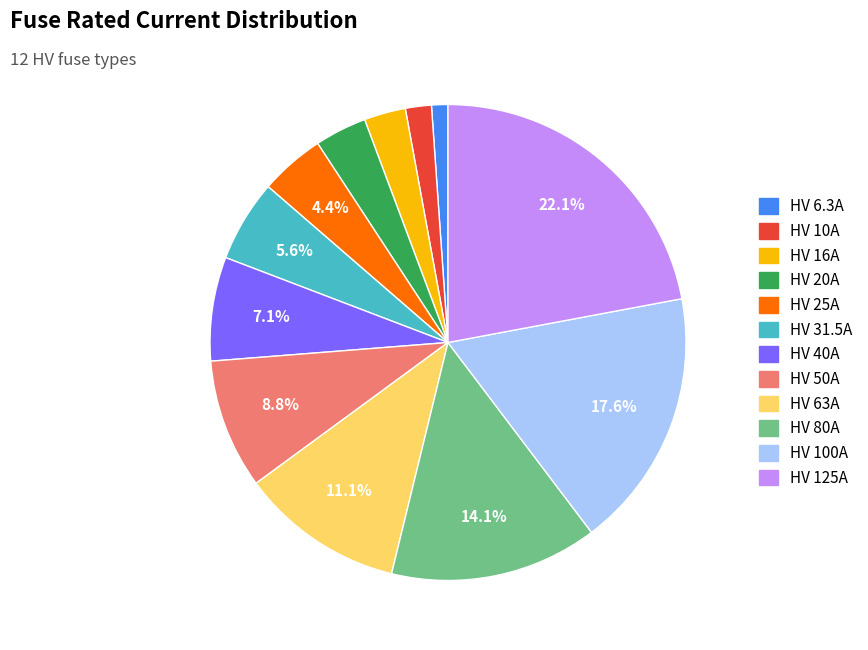

What percentage is the HV 100A slice, to the nearest percent?

18%